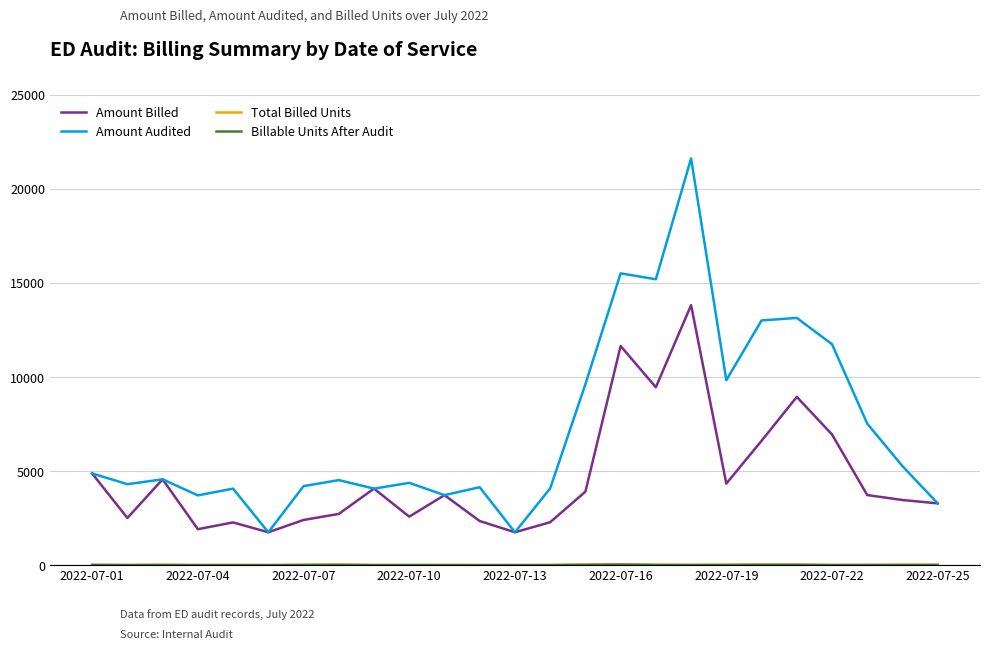

Which series has the largest total across all categories?

Amount Audited